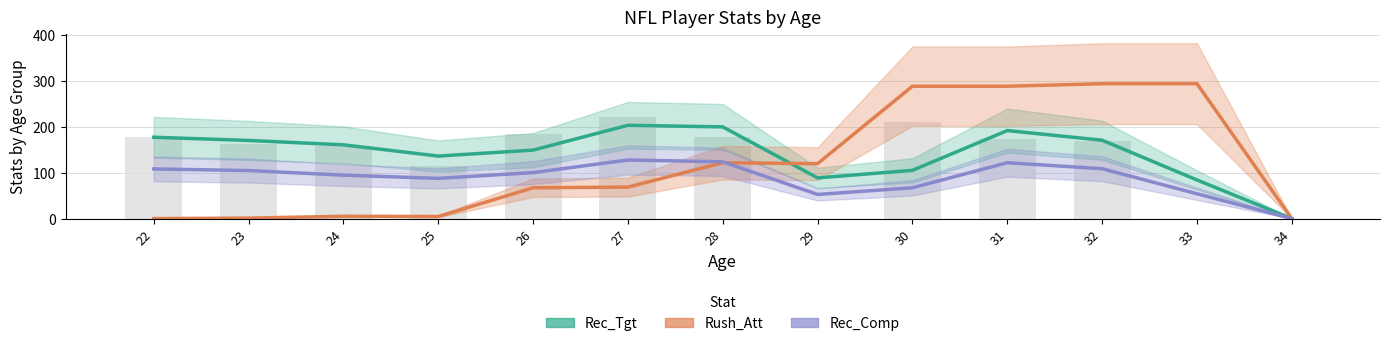

What is the difference between the maximum and second lowest values in the Rec_Comp series?

75.0